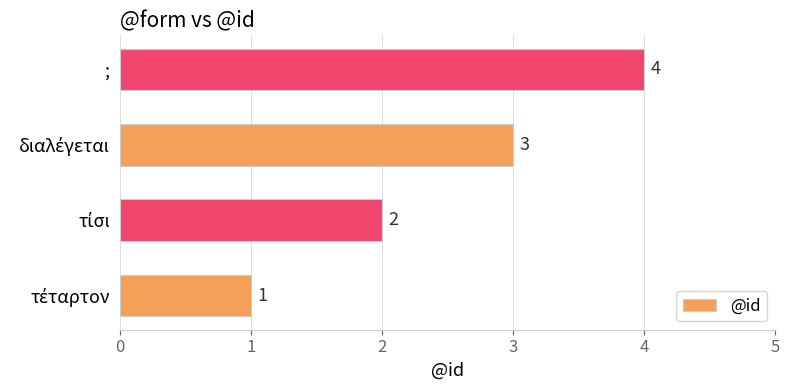

Count the values in the range 2 to 4.

3